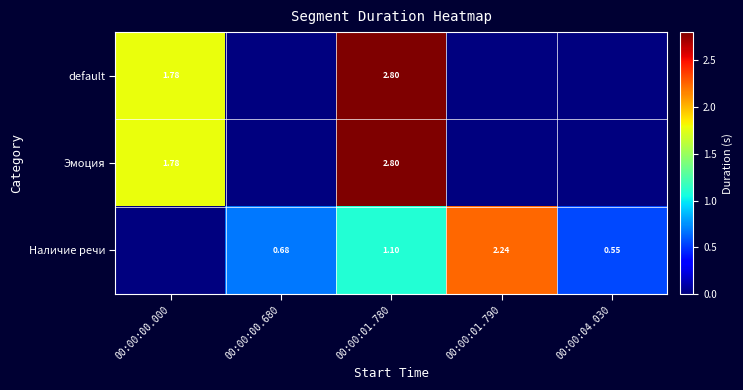

Is the value of Эмоция at 00:00:01.780 greater than the value of Наличие речи at 00:00:00.680?

Yes